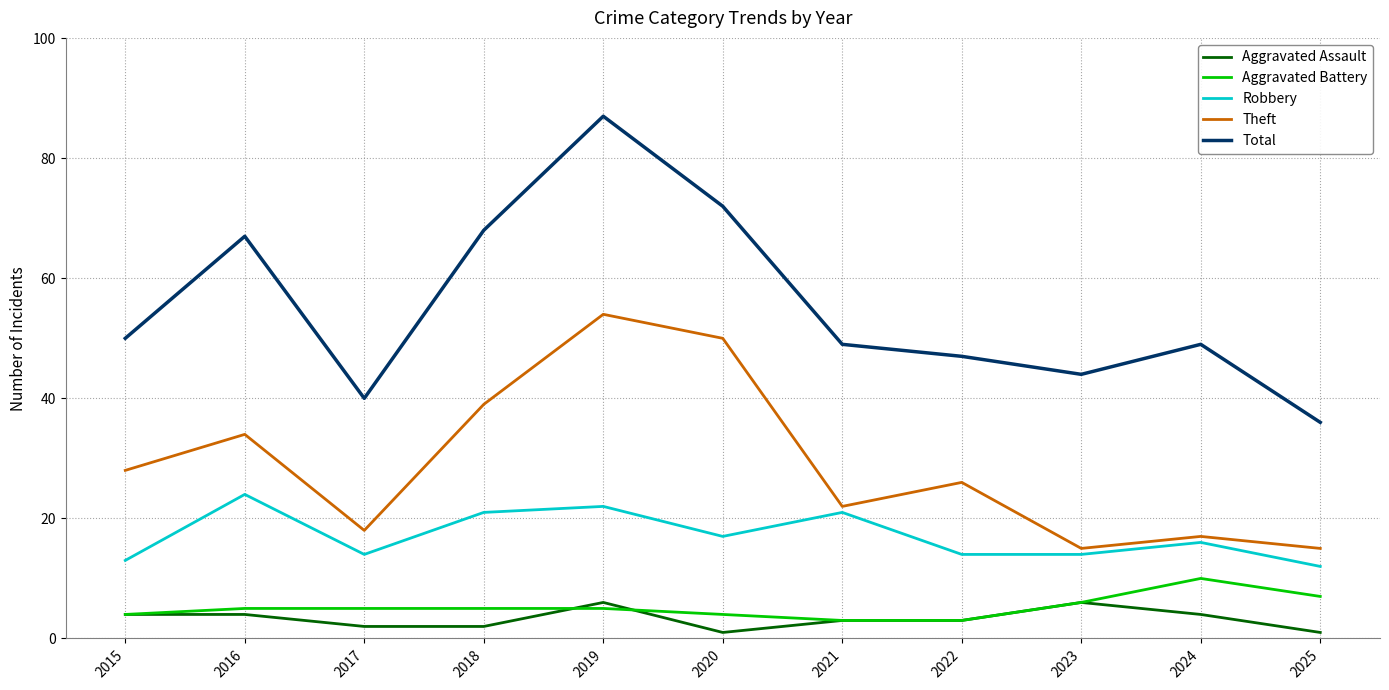

What are all the series names shown in the legend?

Aggravated Assault, Aggravated Battery, Robbery, Theft, Total